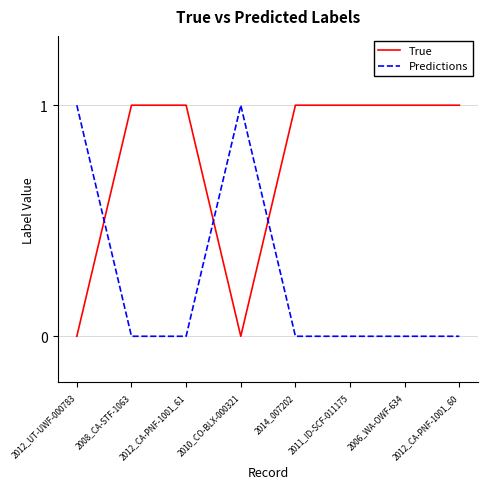

Reading left to right, list all the values displayed in this chart.

True: 2012_UT-UWF-000783=0	2008_CA-STF-1063=1	2012_CA-PNF-1001_61=1	2010_CO-BLX-000321=0	2014_007202=1	2011_ID-SCF-011175=1	2006_WA-OWF-634=1	2012_CA-PNF-1001_60=1
Predictions: 2012_UT-UWF-000783=1	2008_CA-STF-1063=0	2012_CA-PNF-1001_61=0	2010_CO-BLX-000321=1	2014_007202=0	2011_ID-SCF-011175=0	2006_WA-OWF-634=0	2012_CA-PNF-1001_60=0